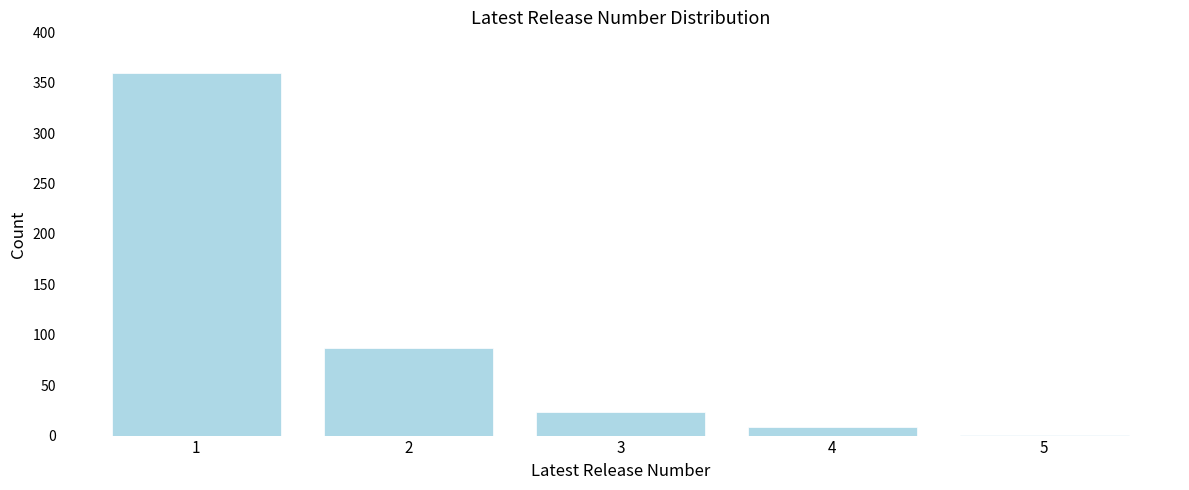

Reading right to left, what are all the values shown in this chart?

5=1	4=9	3=23	2=87	1=360